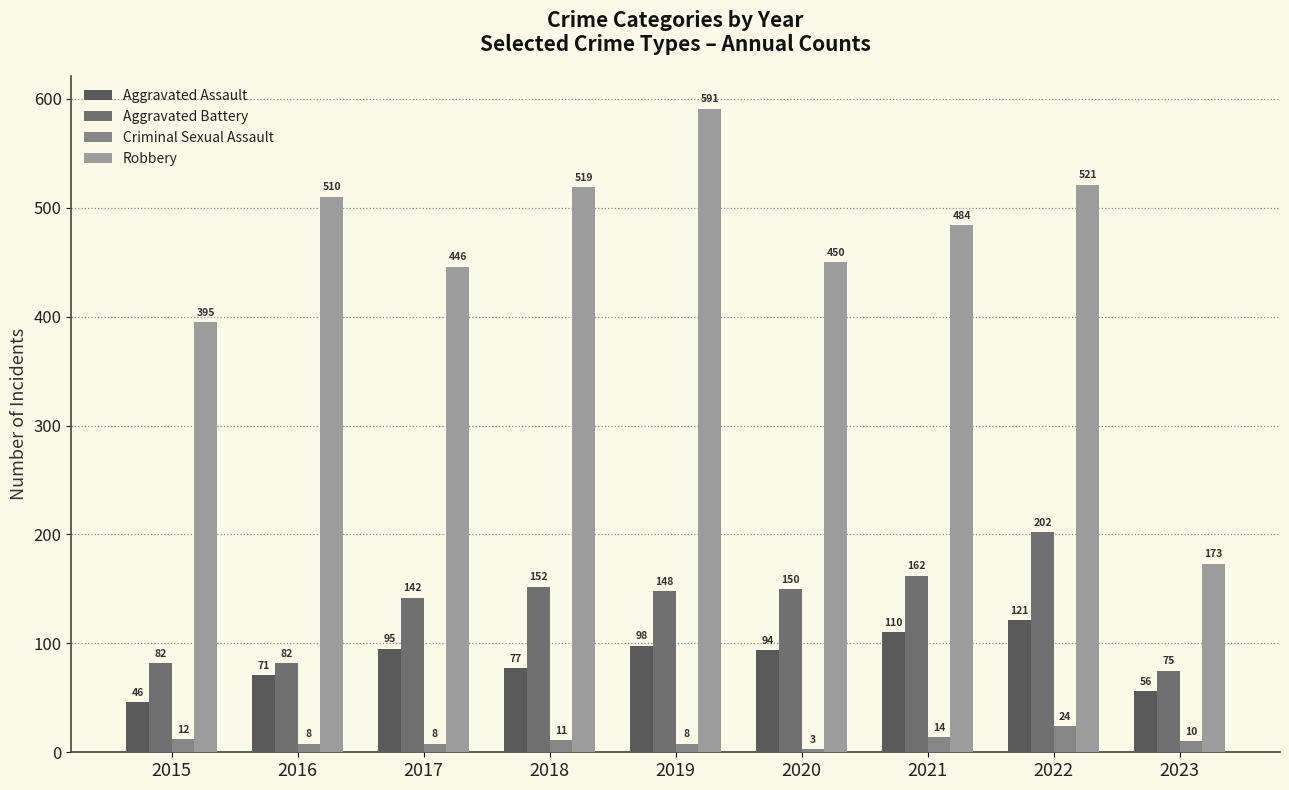

Between 2021 and 2023, which is larger?

2021